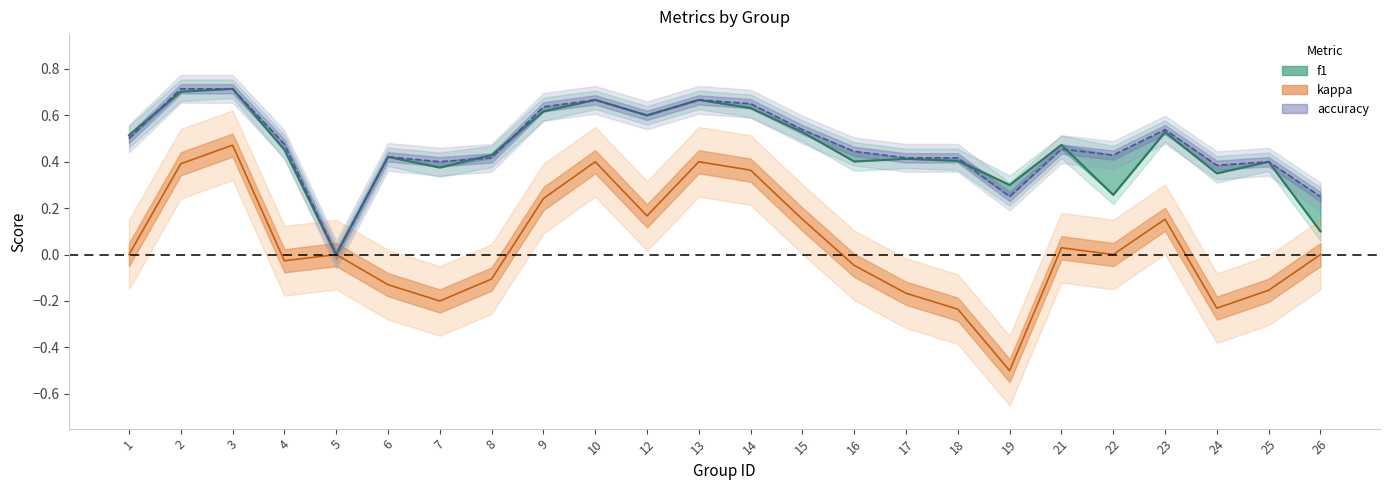

Does the chart have visible grid lines?

No